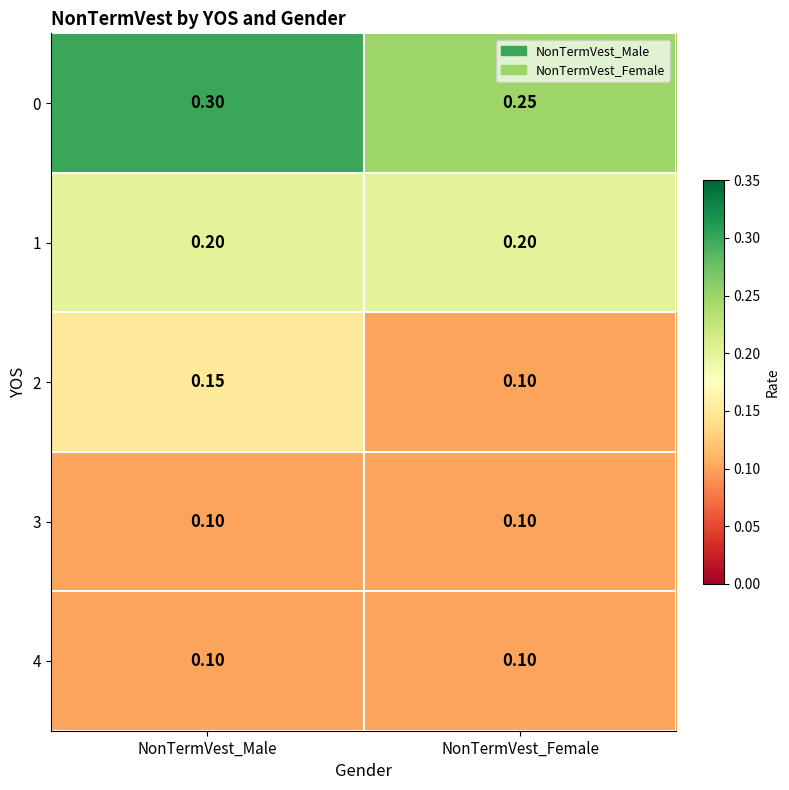

At which label is 2 closest to 0?

NonTermVest_Female